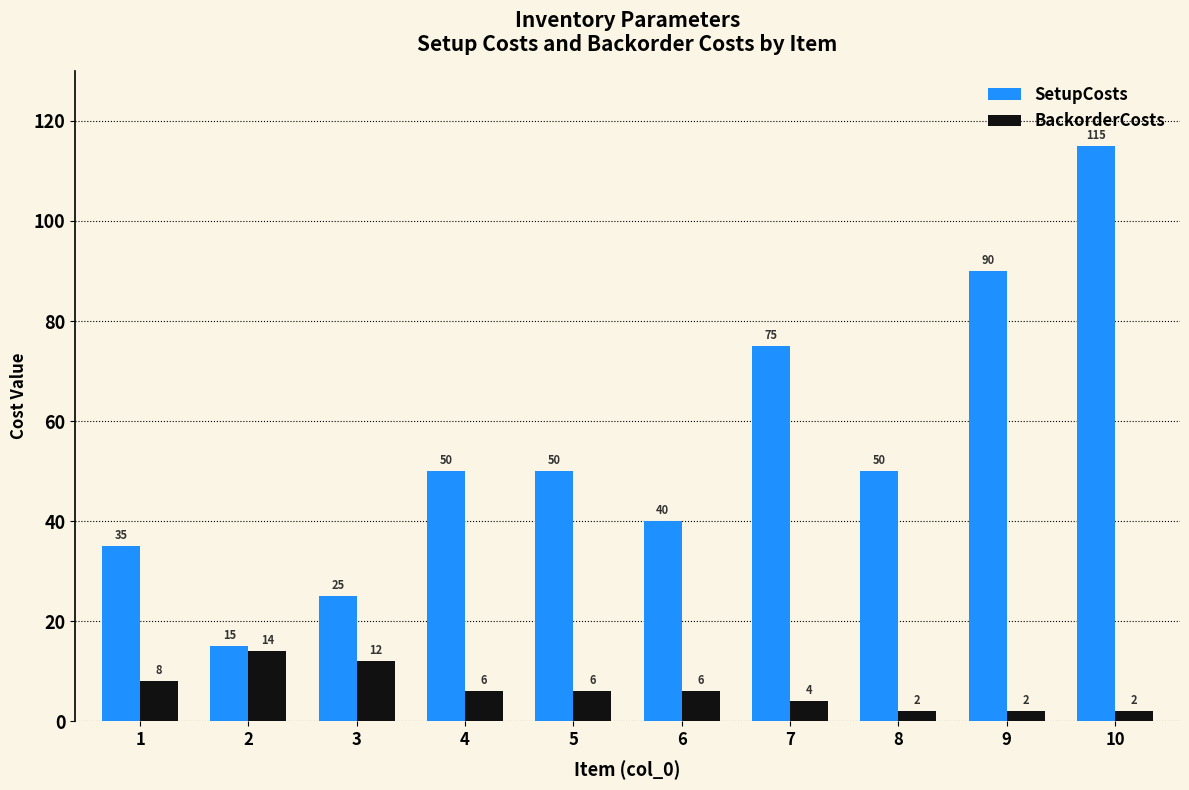

What is the smallest value displayed?

2